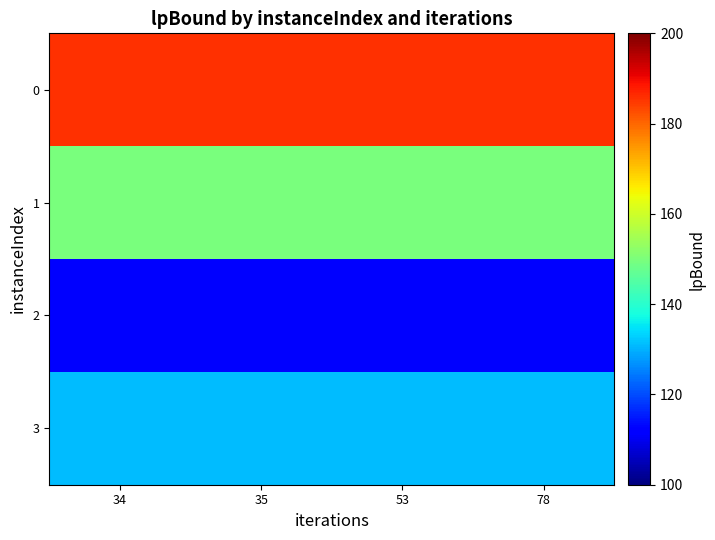

Reading left to right, extract all data points from this chart.

0: 34=185.6	35=185.6	53=185.6	78=185.6
1: 34=149.9	35=149.9	53=149.9	78=149.9
2: 34=112.0	35=112.0	53=112.0	78=112.0
3: 34=131.1	35=131.1	53=131.1	78=131.1